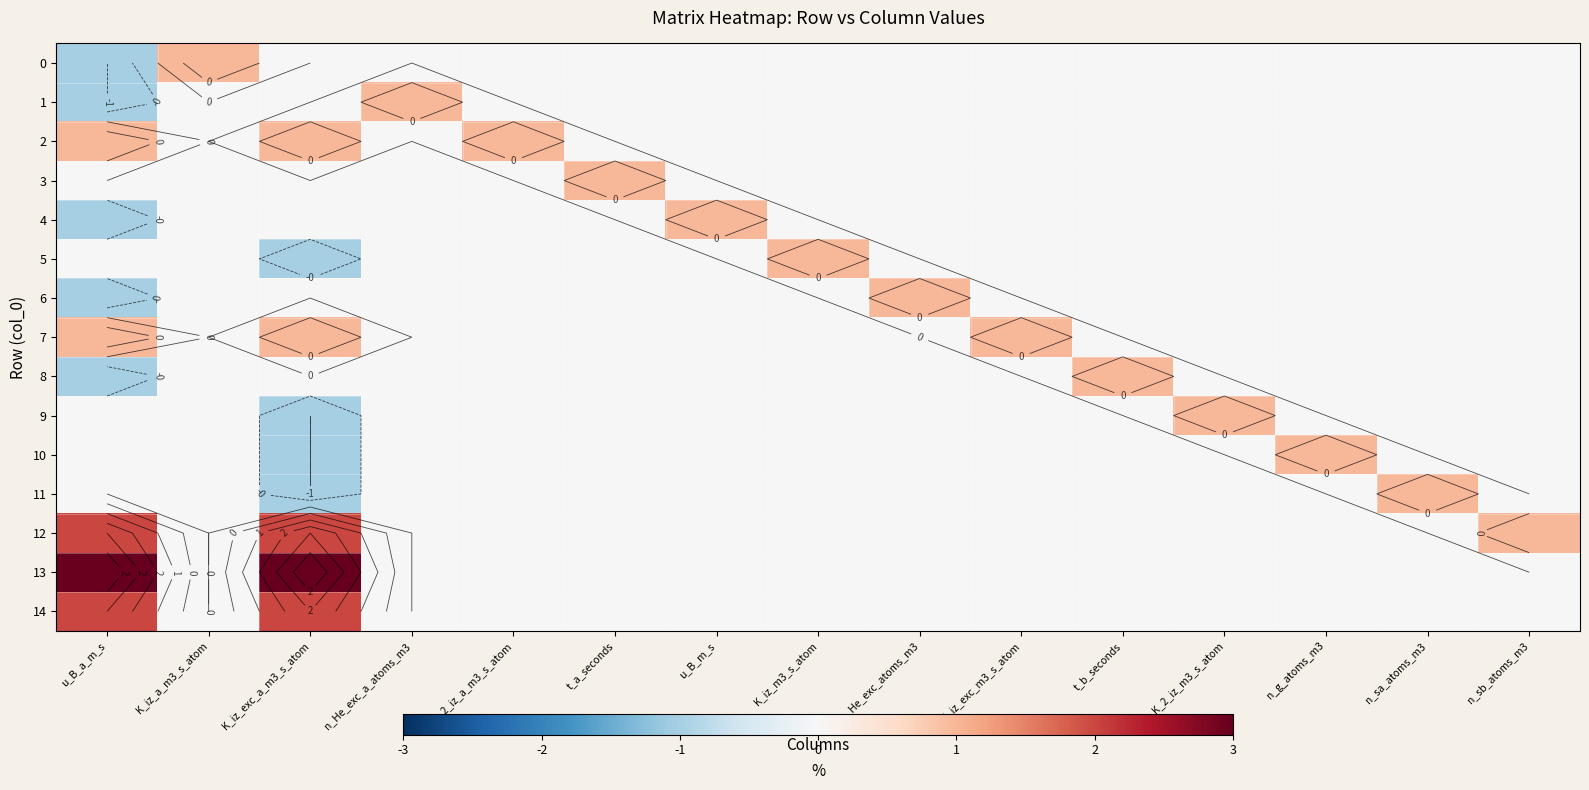

The 12 series shows -1 at K_2_iz_a_m3_s_atom. True or false?

False